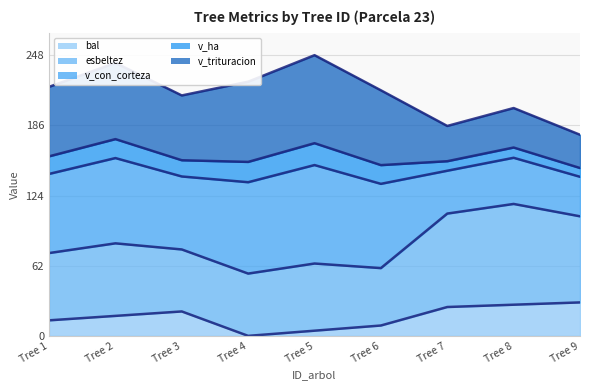

What is the difference between the highest and lowest values at Tree 7?

160.1